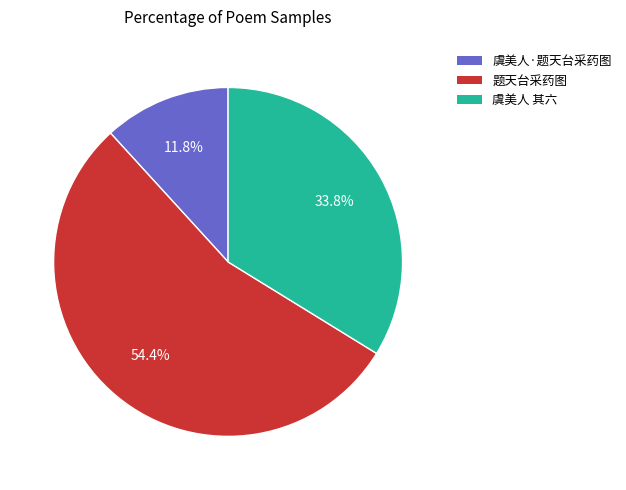

Does any single category account for the majority?

Yes